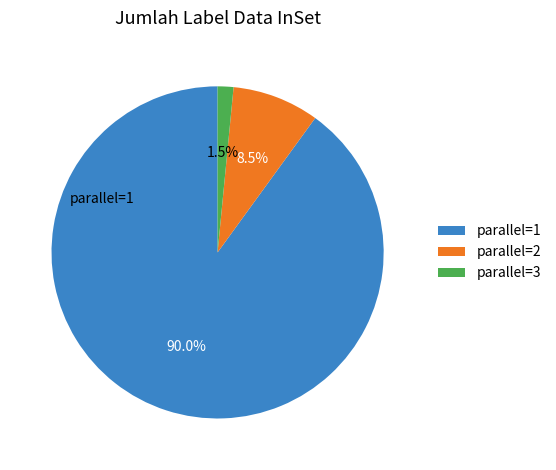

How many slices are in this pie chart?

3